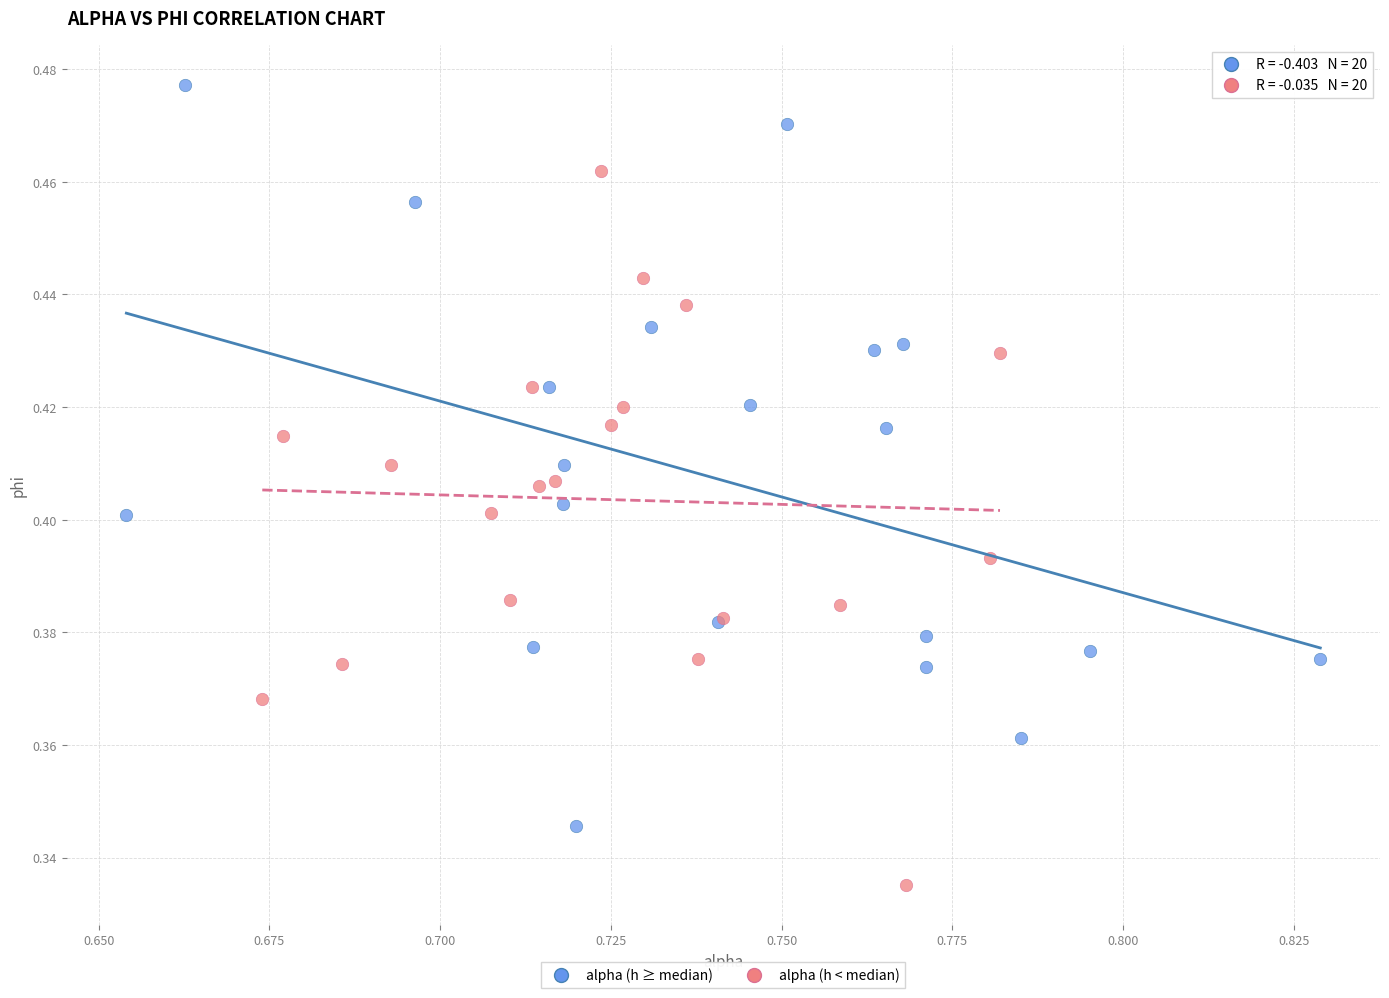

Which series reaches the minimum Y coordinate?

alpha (h < median)